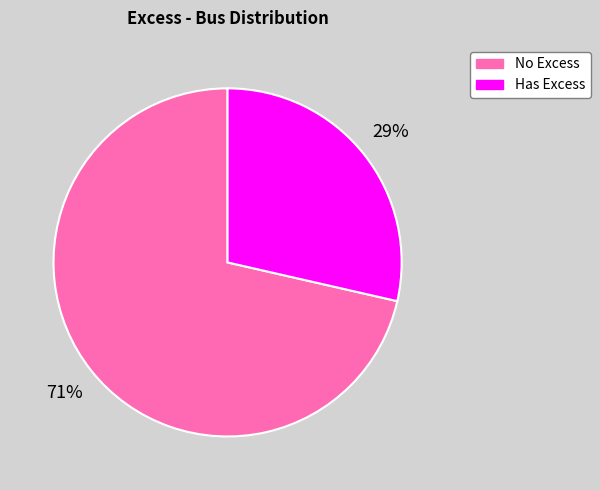

To the nearest percent, what is the average slice percentage?

50%